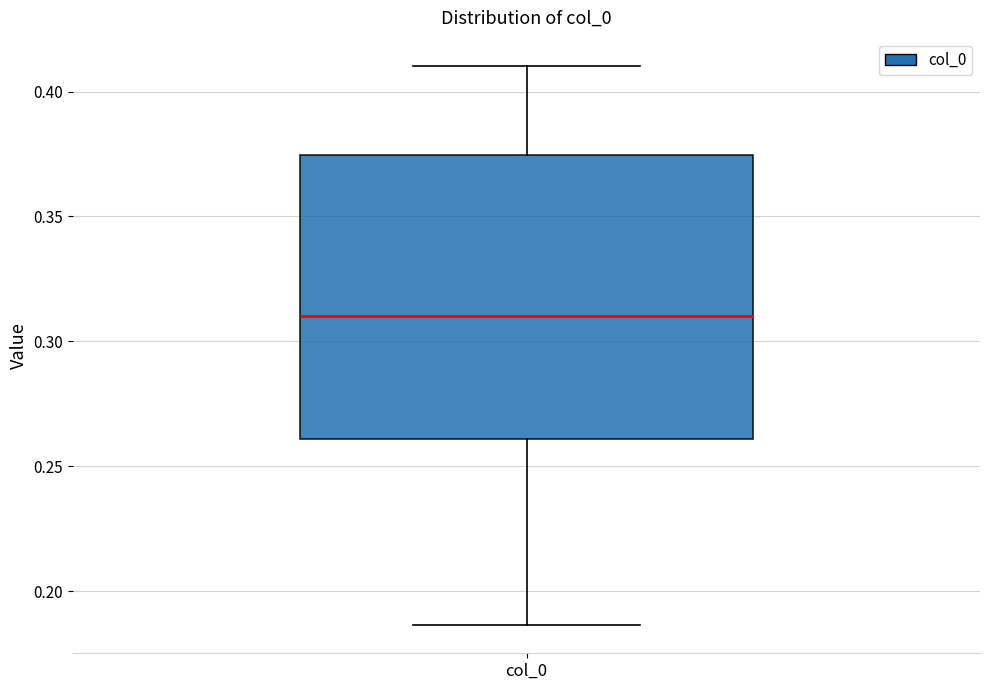

Where is the upper edge of the box for col_0 on the y-axis? The values are not printed on the chart, so give them approximately, as read against the axis.

0.375